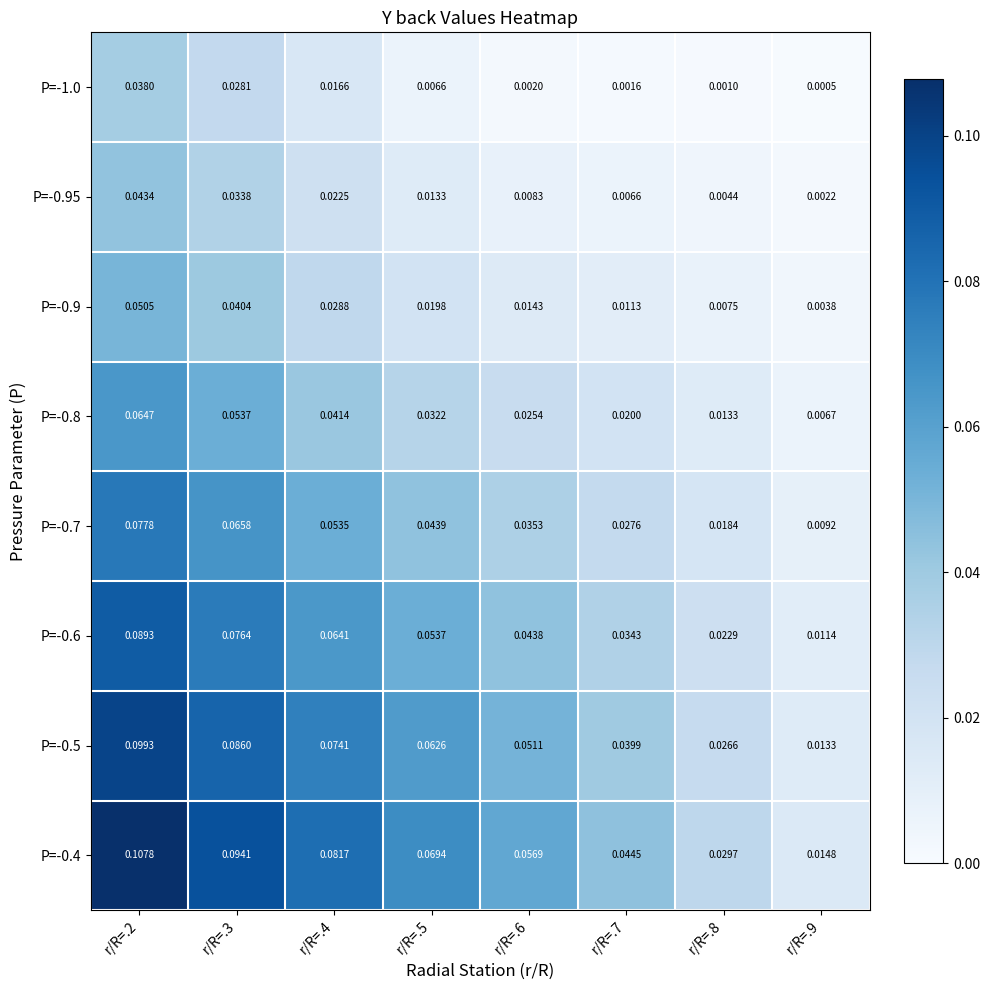

Is the value of P=-0.7 at r/R=.9 greater than the value of P=-0.4 at r/R=.7?

No